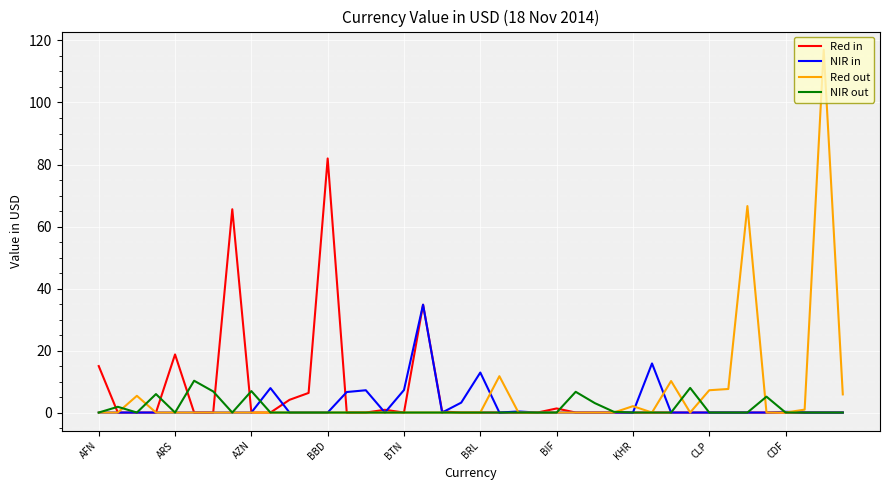

Rank the series by their maximum value, from highest to lowest.

Red out, Red in, NIR in, NIR out